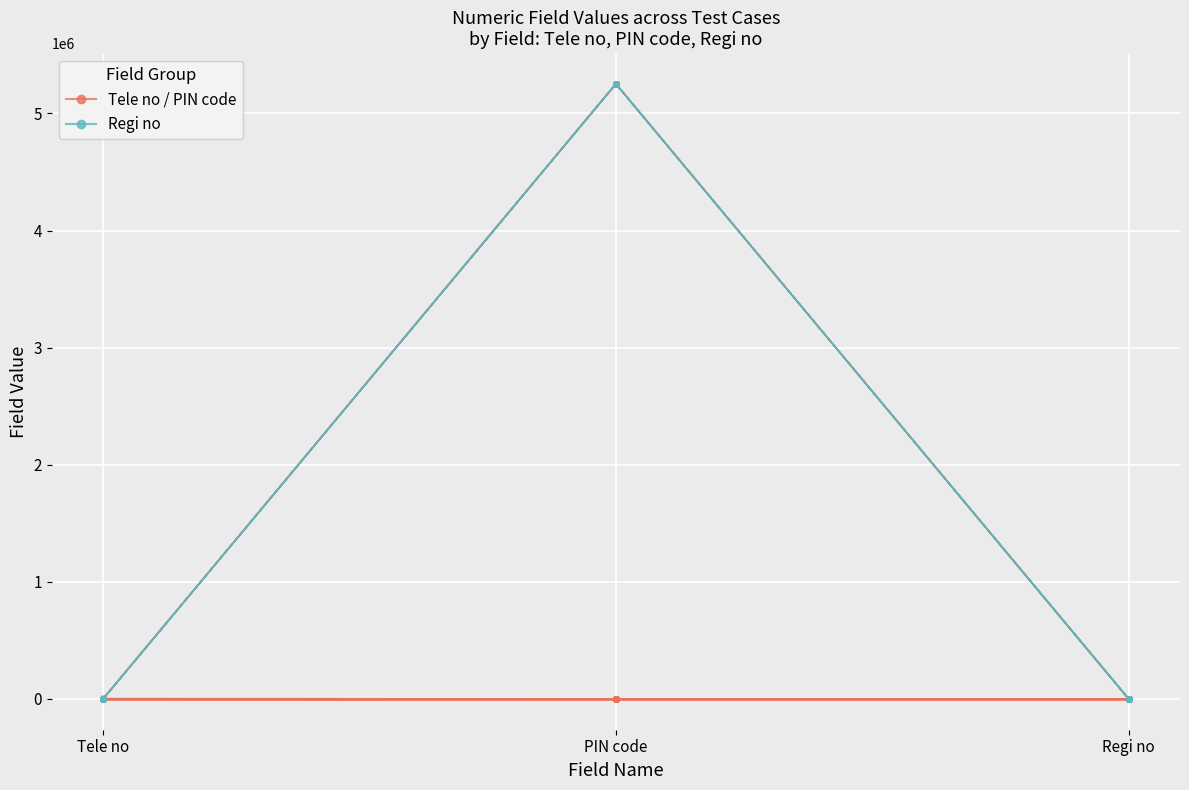

Reading left to right, transcribe all the data shown in this chart.

Tele no / PIN code (HR-Neg): Tele no=250	PIN code=0	Regi no=0
Regi no (HR-ASD): Tele no=0	PIN code=5252525	Regi no=257